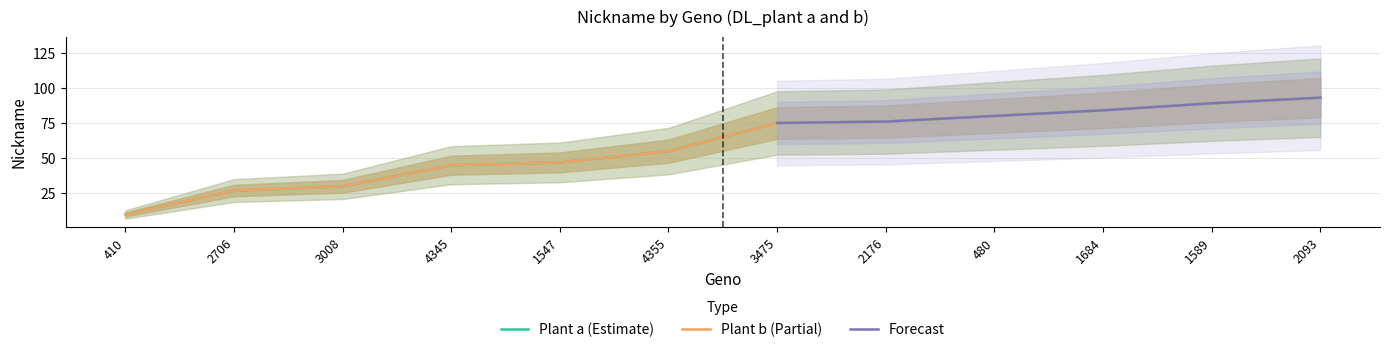

True or false: plant_b and plant_a cross at least once.

False